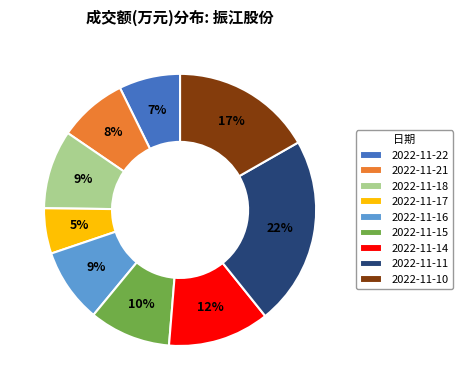

Is there a majority slice in this chart?

No